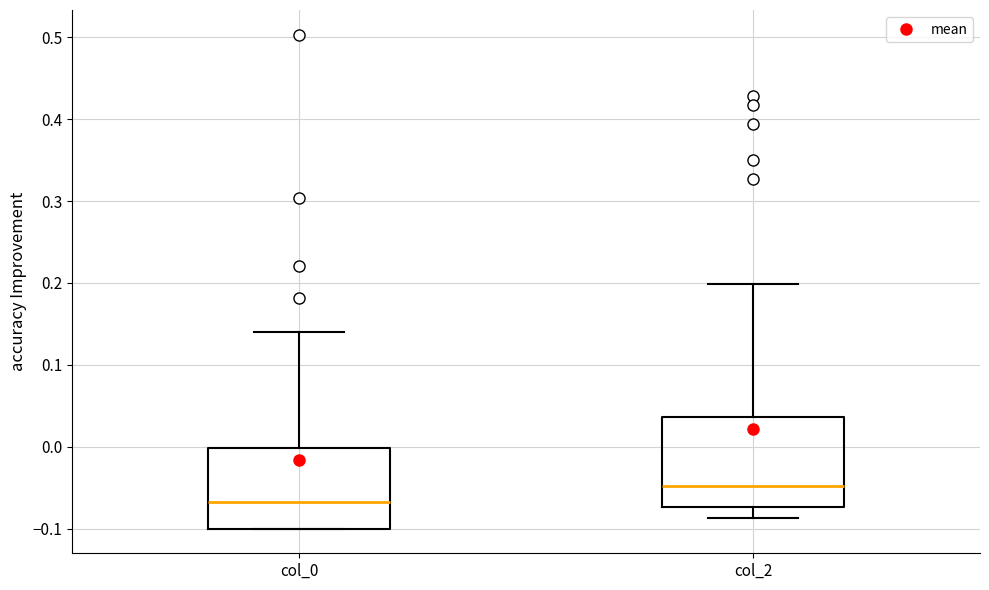

Reading left to right, transcribe this box plot: for each box, give where its median line is, the range the box spans, and where its two whiskers end, as read against the y-axis. The values are not printed on the chart, so give them approximately, as read against the axis.

col_0: median -0.07, box -0.10 to 0.00, whiskers -0.10 to 0.14
col_2: median -0.05, box -0.07 to 0.04, whiskers -0.09 to 0.20